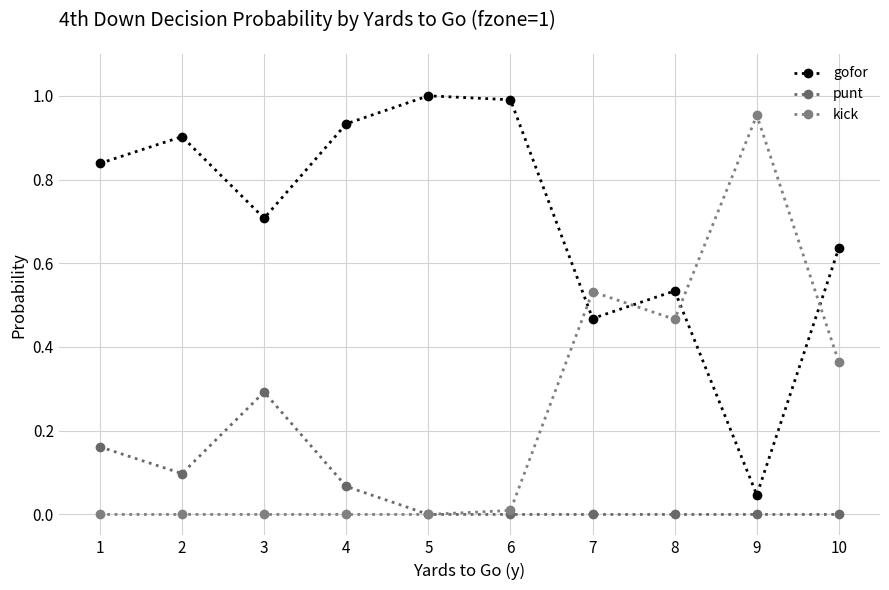

True or false: punt has more than 1 interior local peaks.

False